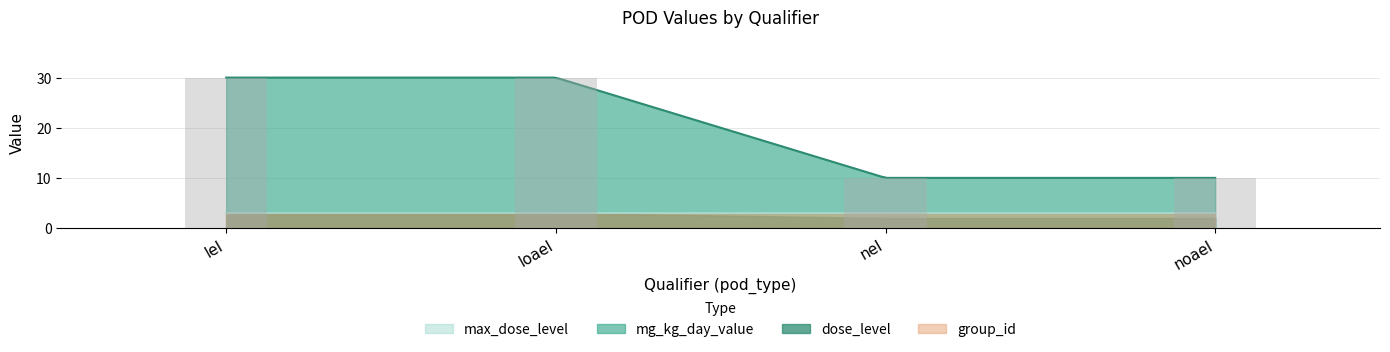

How many data points in dose_level are less than 3?

2